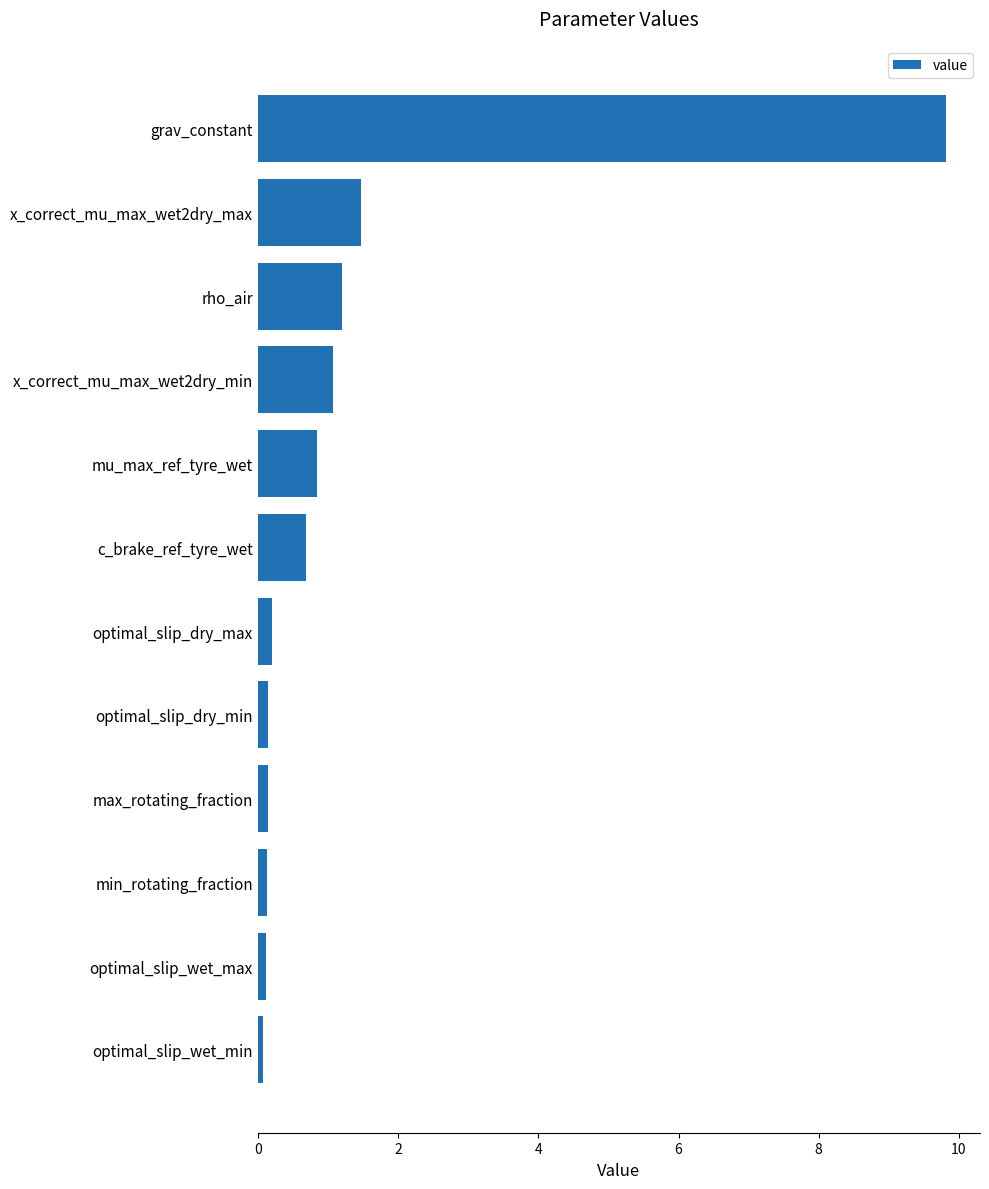

What is the average value?

1.3